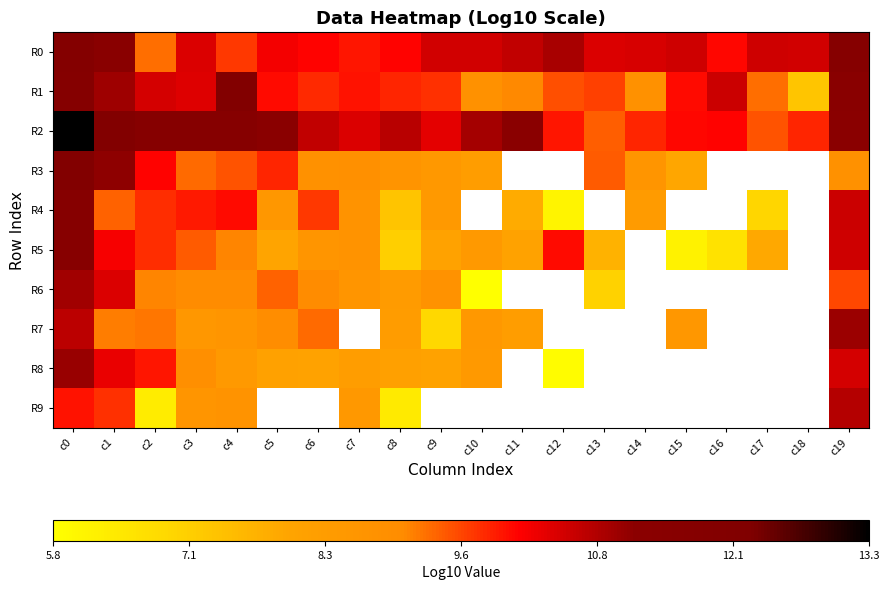

Which label corresponds to the largest value in the chart?

c0